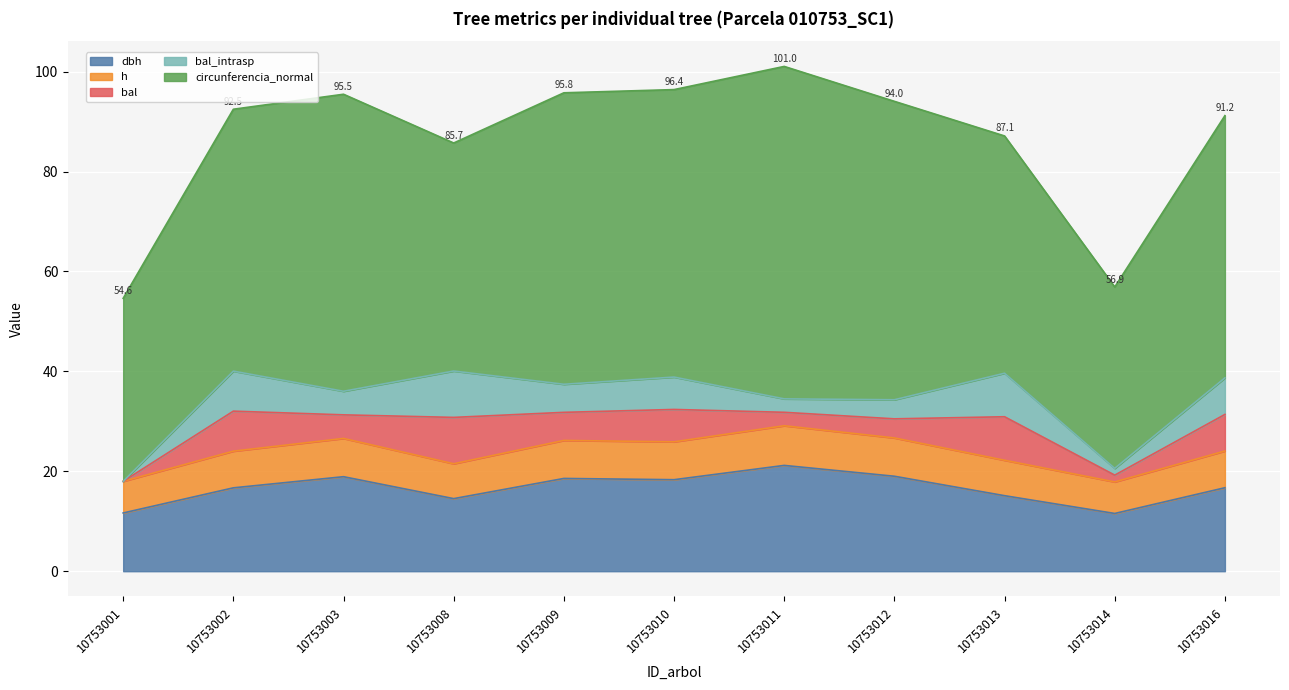

Count the number of data series in this chart.

5